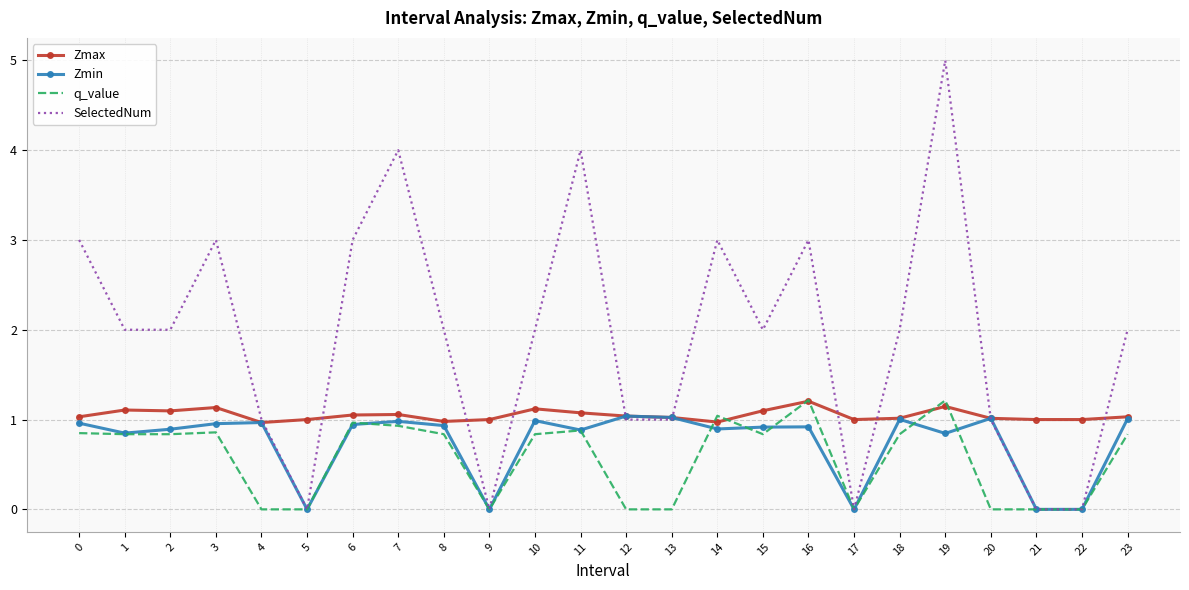

What are all the series names shown in the legend?

Zmax, Zmin, q_value, SelectedNum